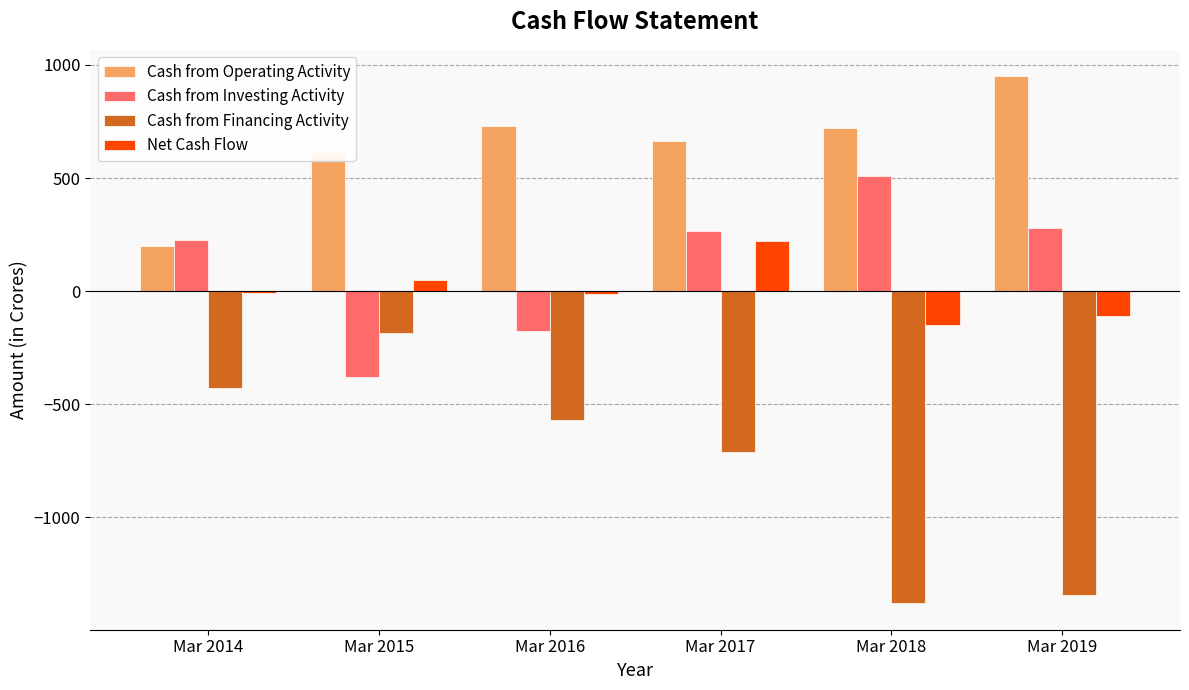

The Cash from Operating Activity series shows 198 at Mar 2014. True or false?

True